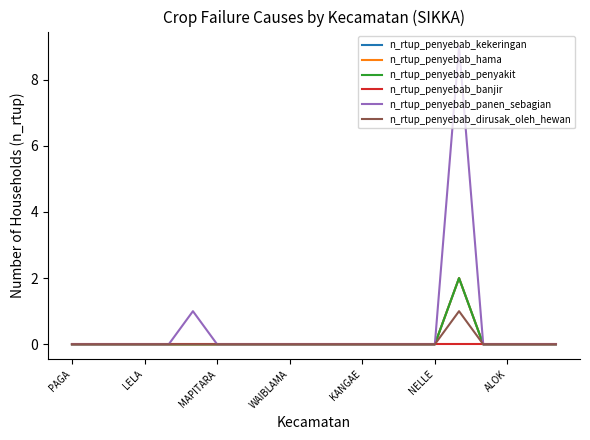

Does the chart display data point markers on the line(s)?

No